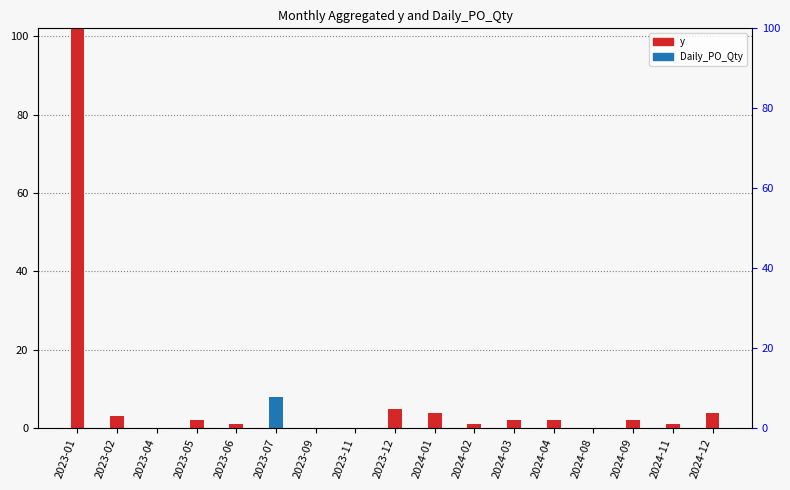

What position from the left is 2023-02?

2